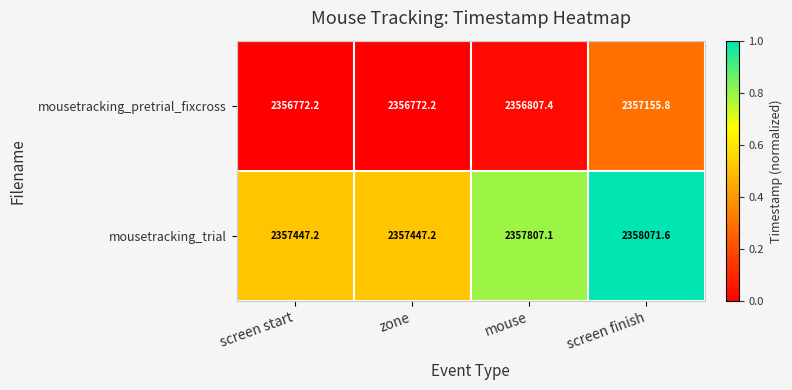

How many series are shown in this chart?

2